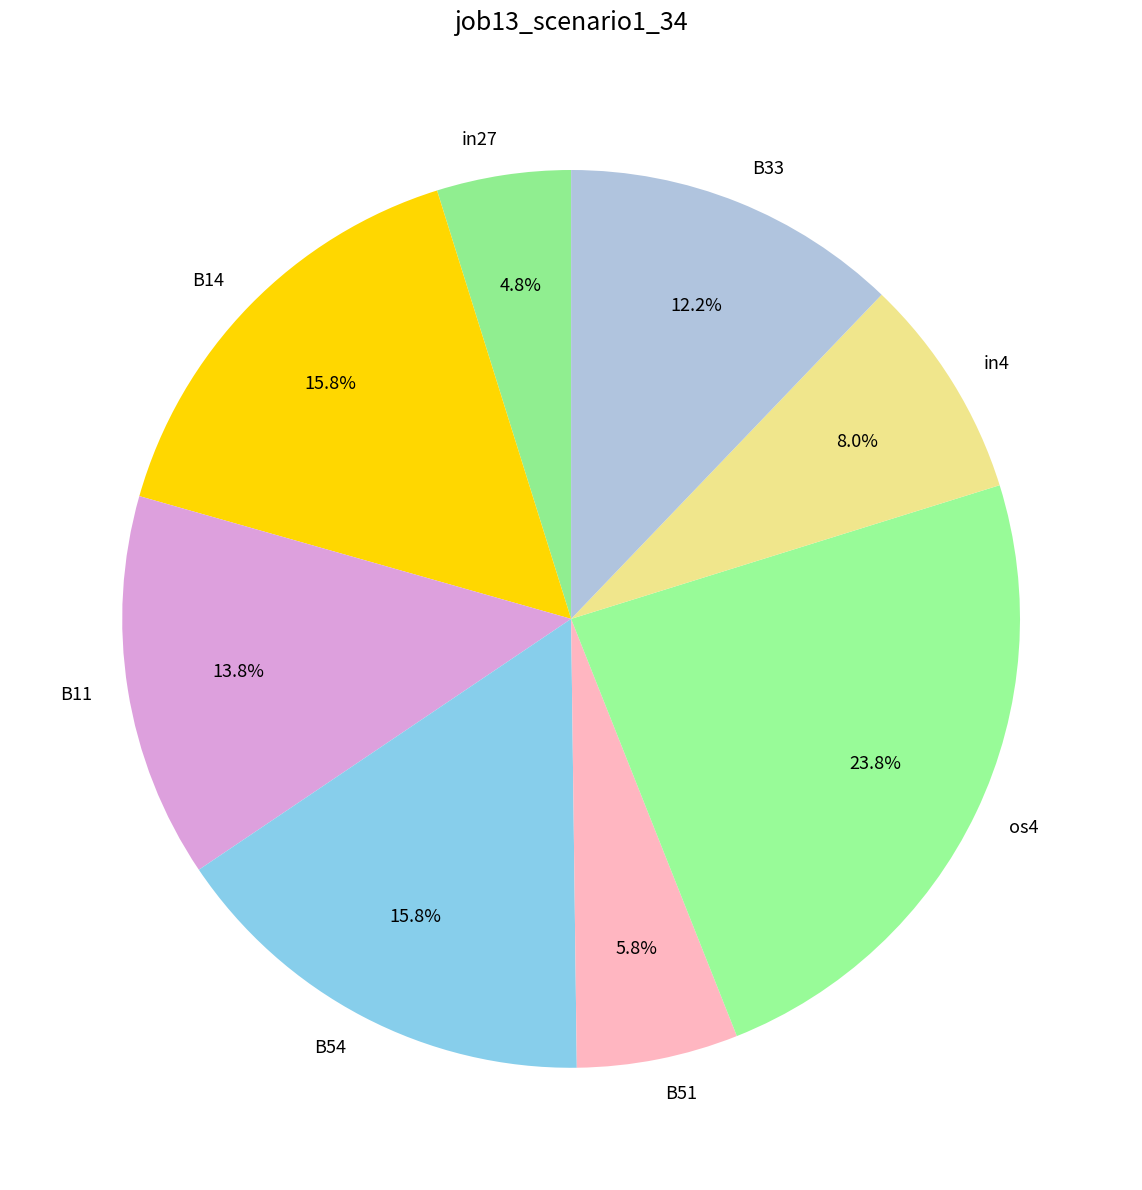

What percentage is the B54 slice, to the nearest percent?

16%